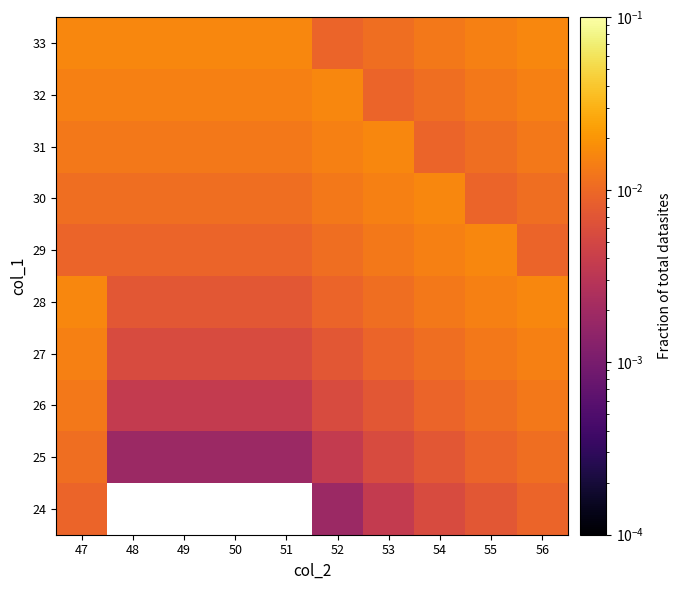

At how many categories does at least one series exceed 0?

10